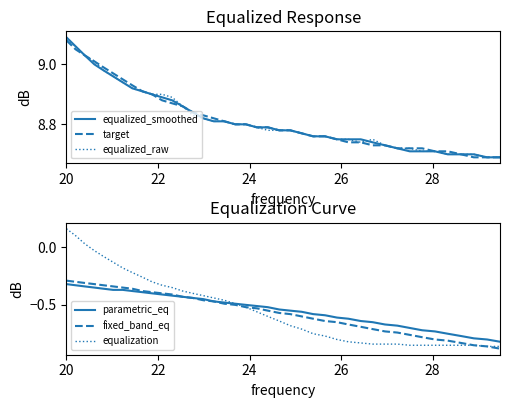

The value of equalization at 25 is -1.1. True or false?

False